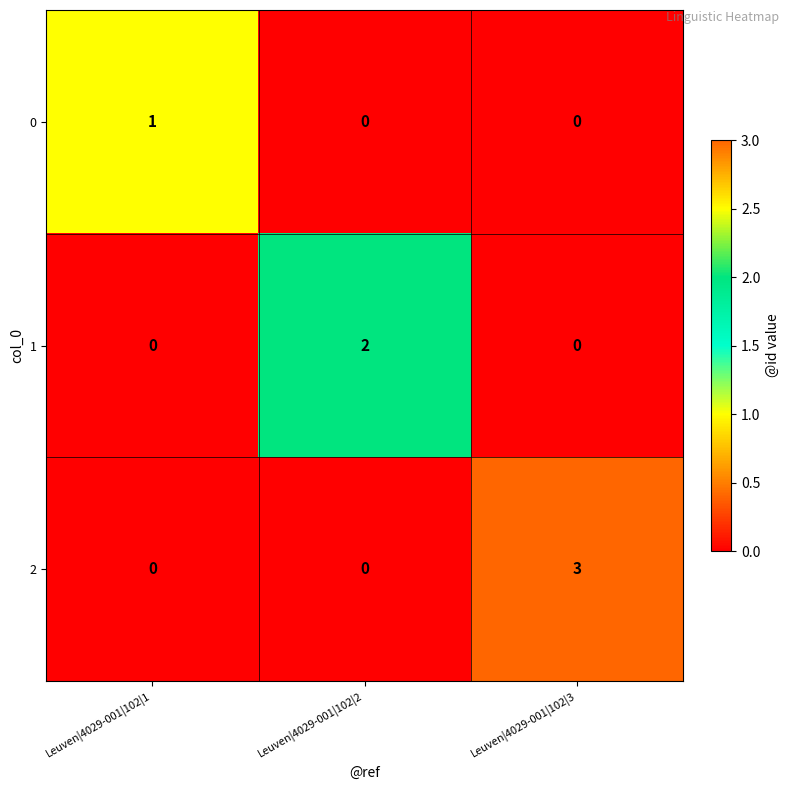

At how many categories does at least one series exceed 0?

3